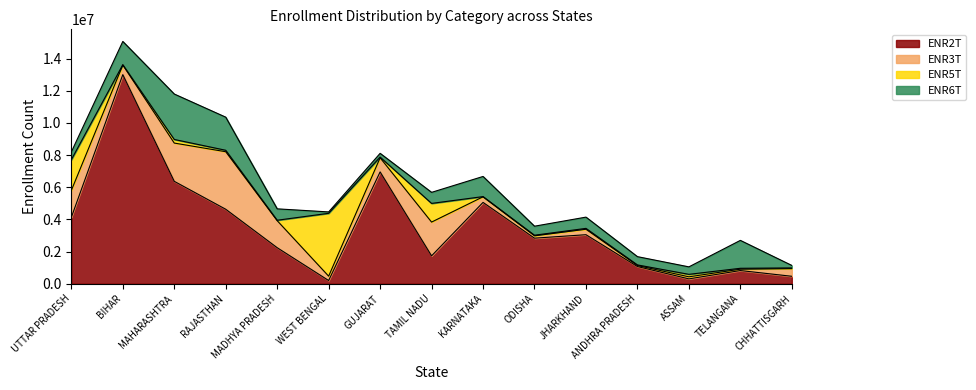

Where does the ENR3T series first go above 475966?

UTTAR PRADESH